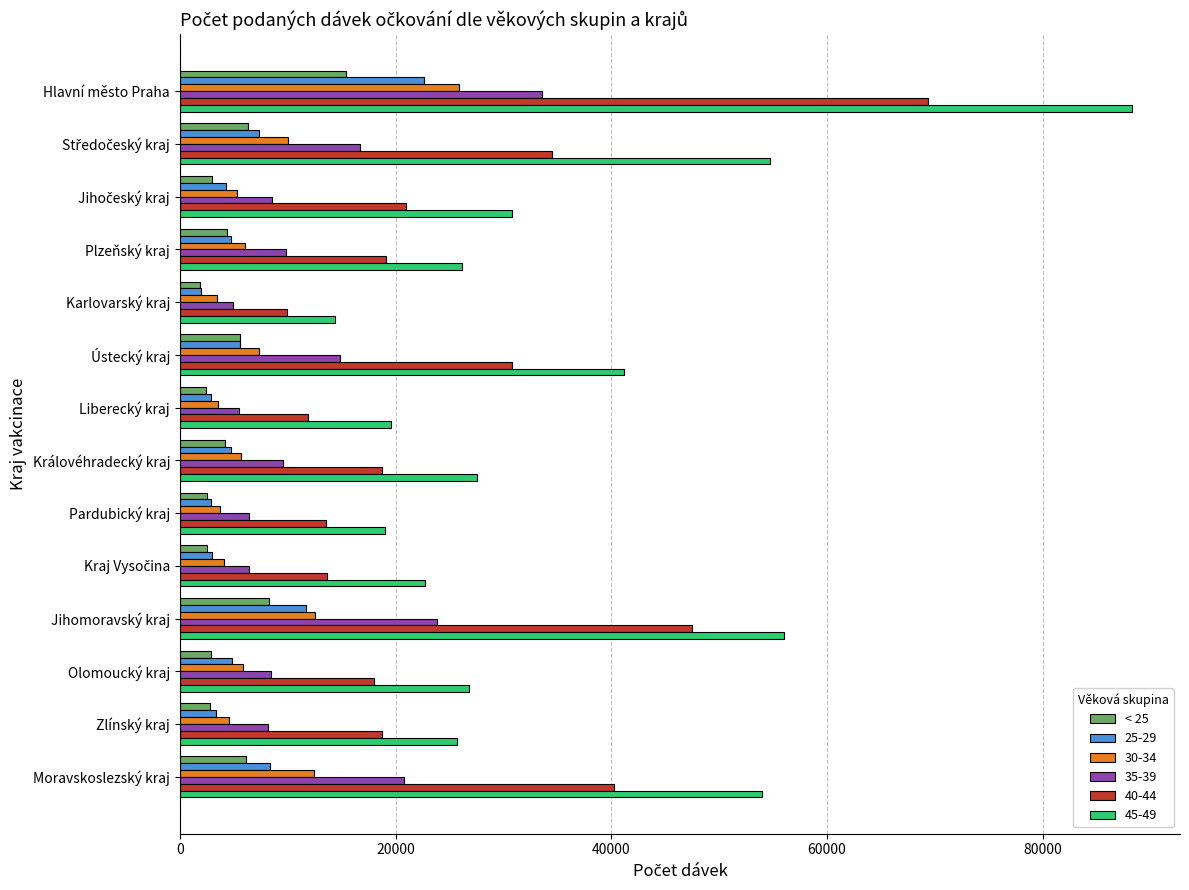

Which series has the largest range (max minus min)?

45-49